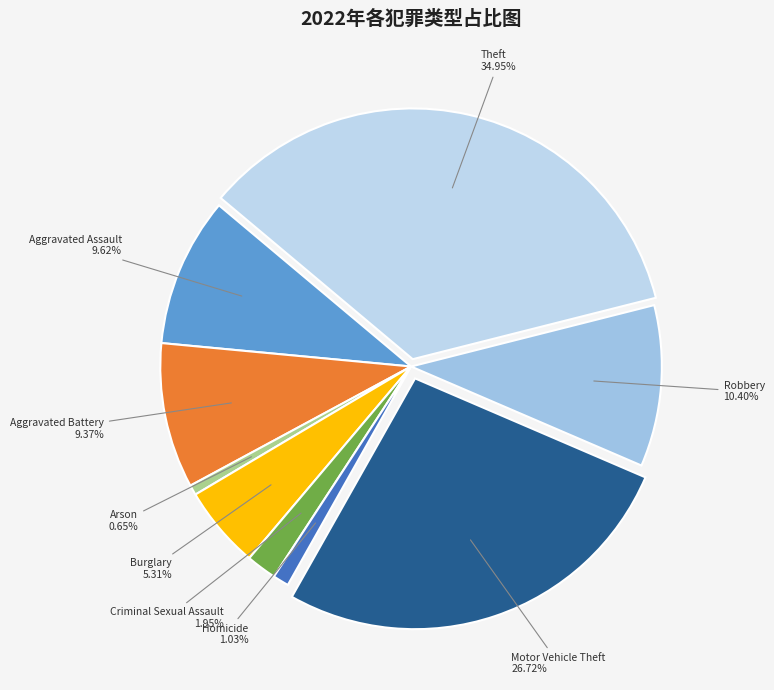

To the nearest percent, what is the combined percentage of Theft and Homicide?

36%